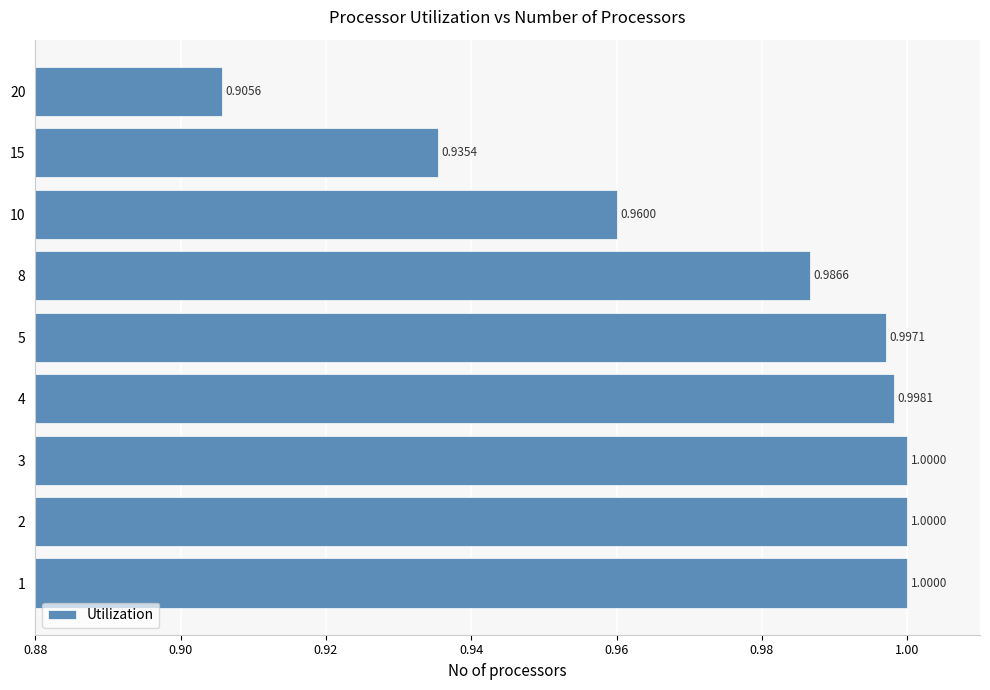

What is the sum of the values at 2 and 10?

2.0